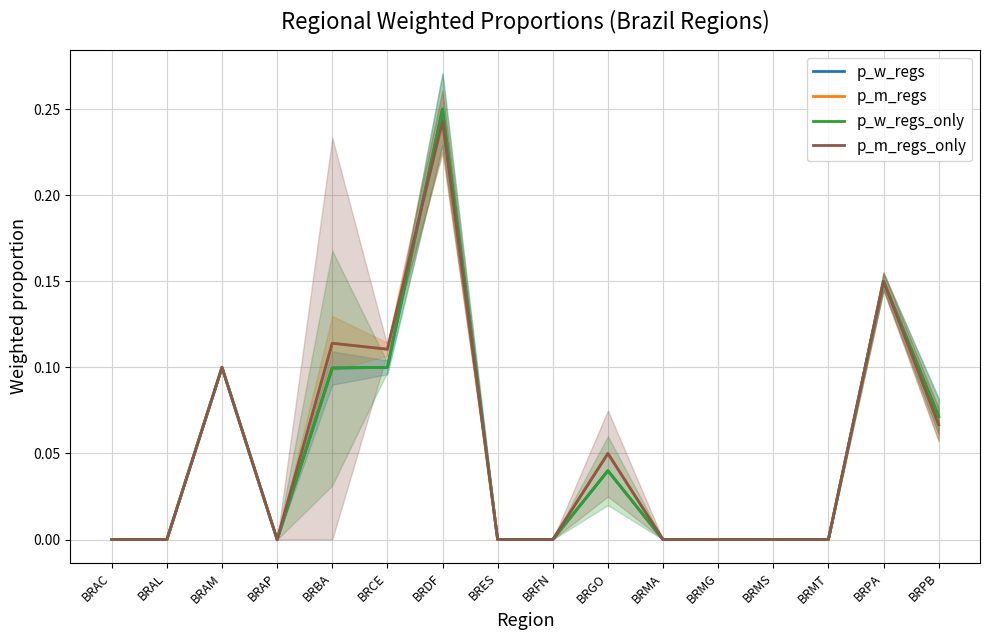

How many positive values does the p_m_regs series have?

7